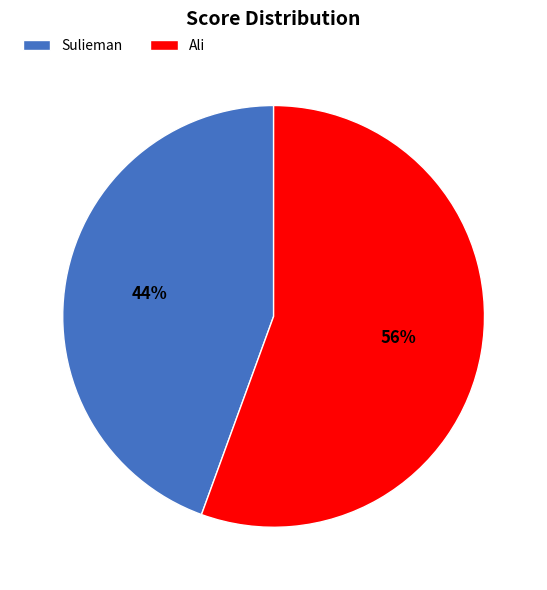

Rank the categories by value from lowest to highest.

Sulieman, Ali